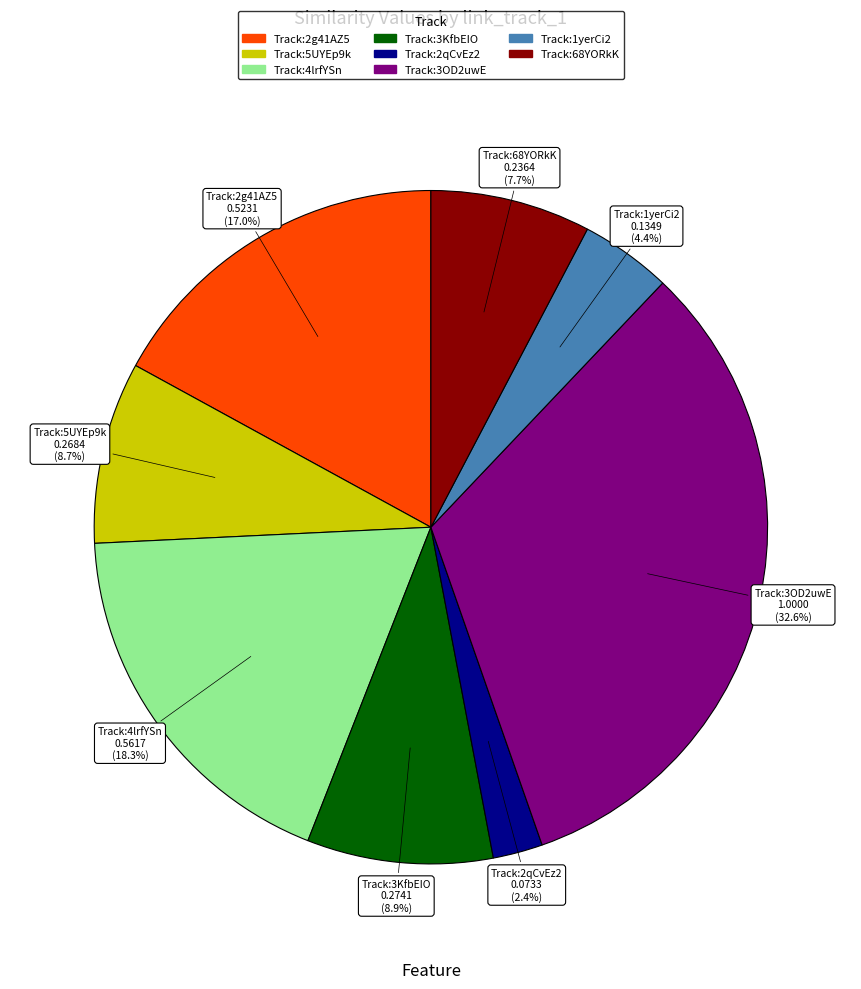

Does any single category account for the majority?

No